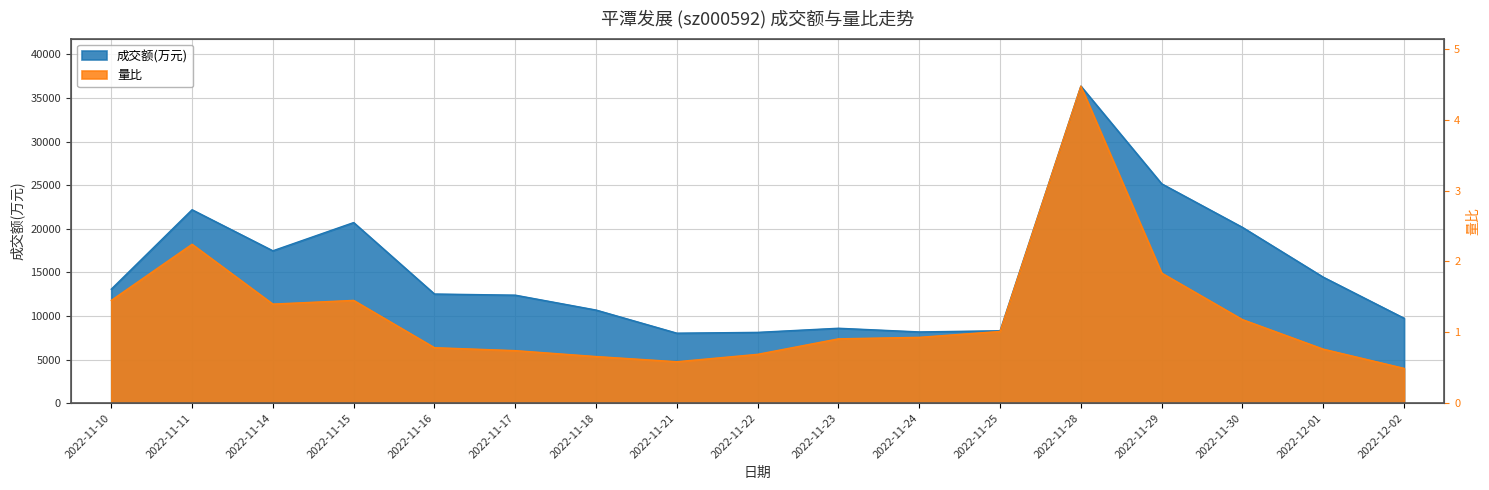

Where does the 成交额(万元) series first go above 12515?

2022-11-10